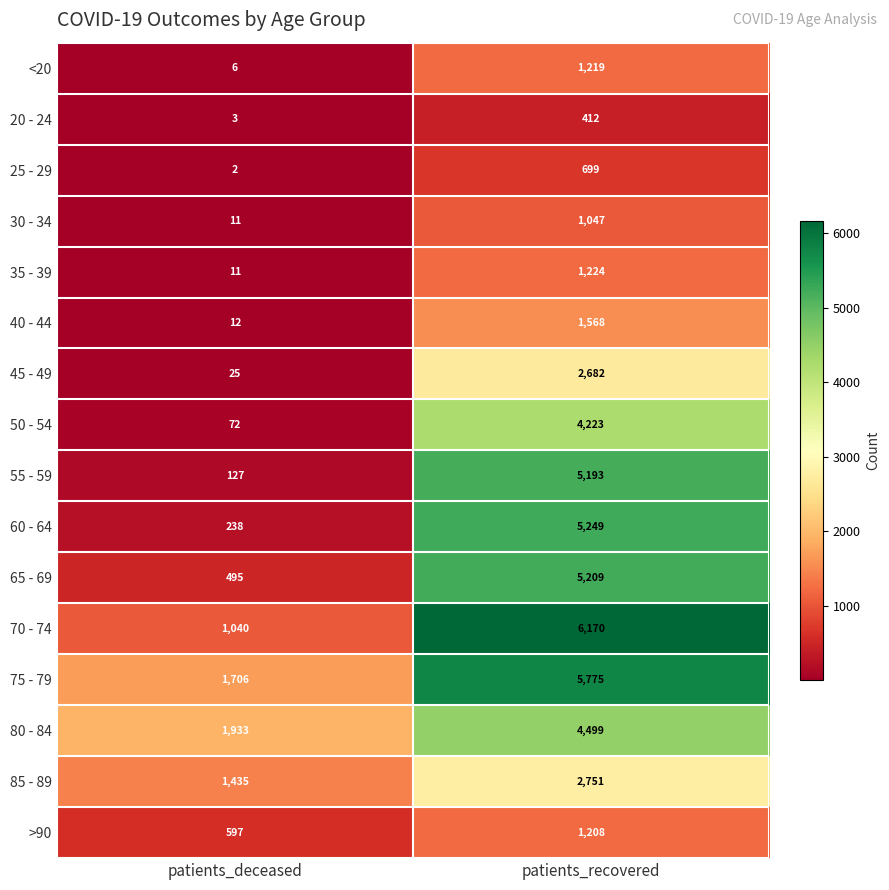

What is the greatest value displayed?

6170